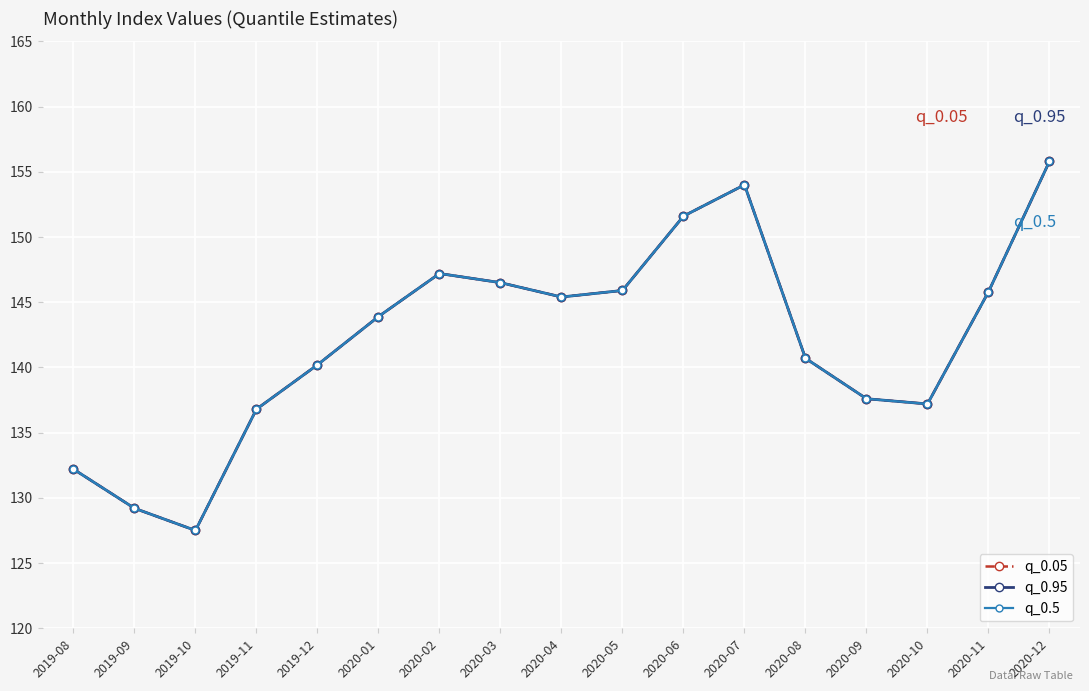

The q_0.95 series shows 154.0 at 2020-07. True or false?

True